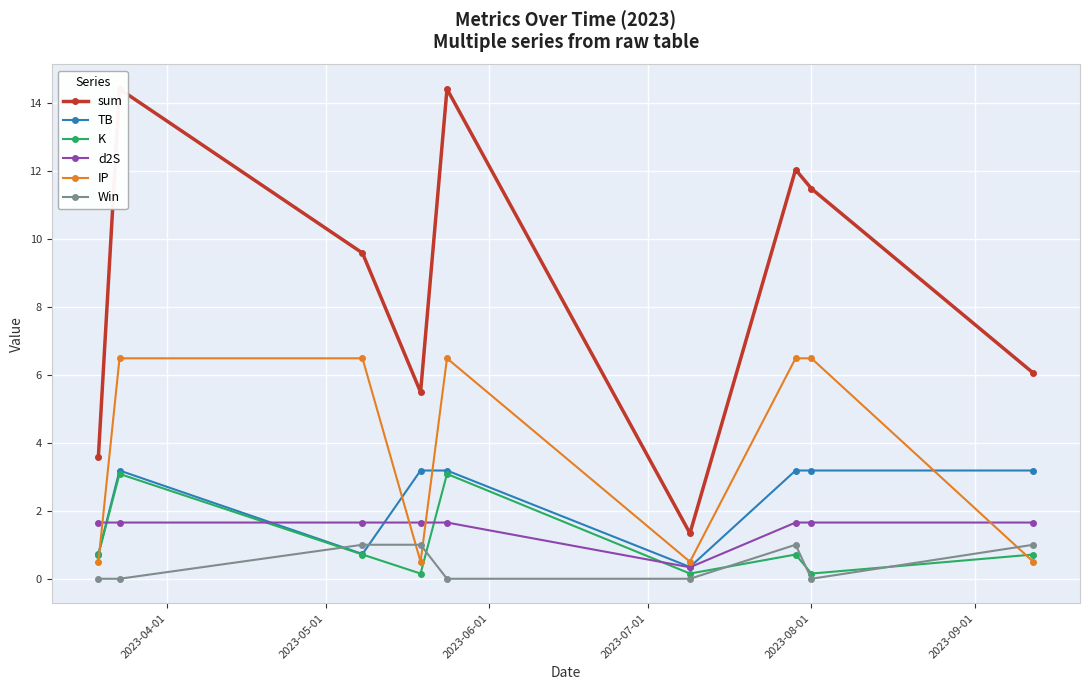

What is the maximum value for TB?

3.2